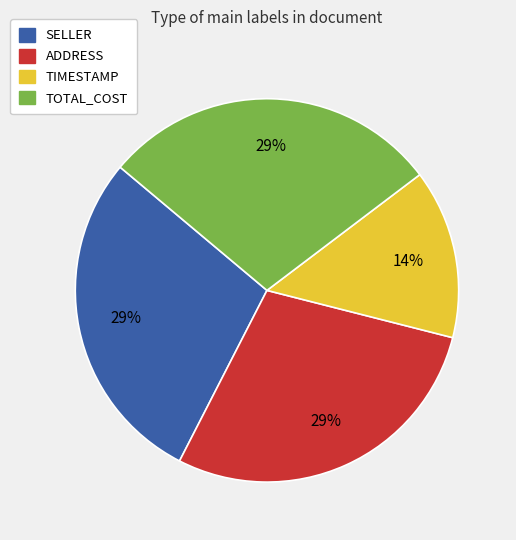

Count the number of slices in the pie.

4